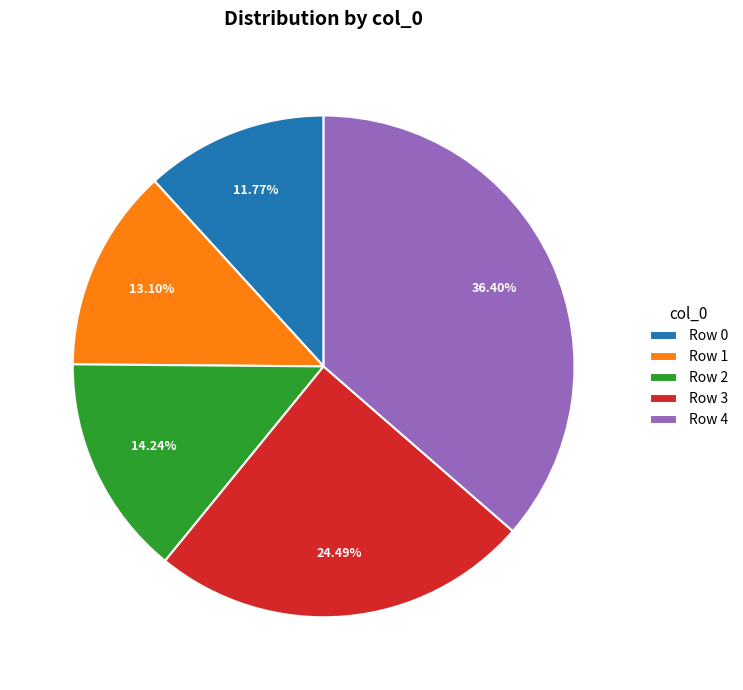

What is the ratio of the value at Row 1 to the value at Row 2?

0.9